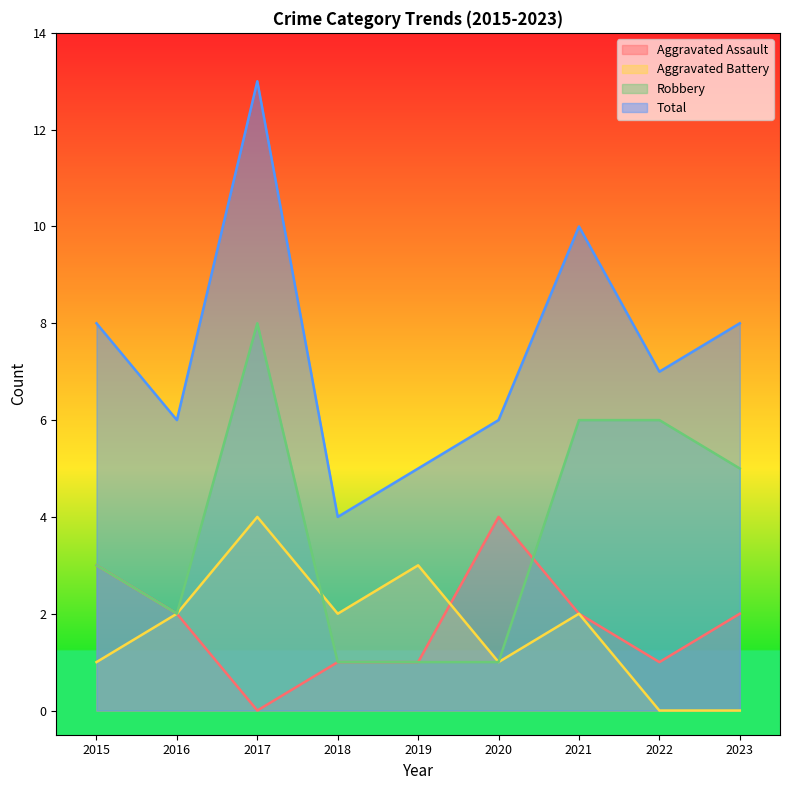

How many interior local peaks does the Total series have?

2